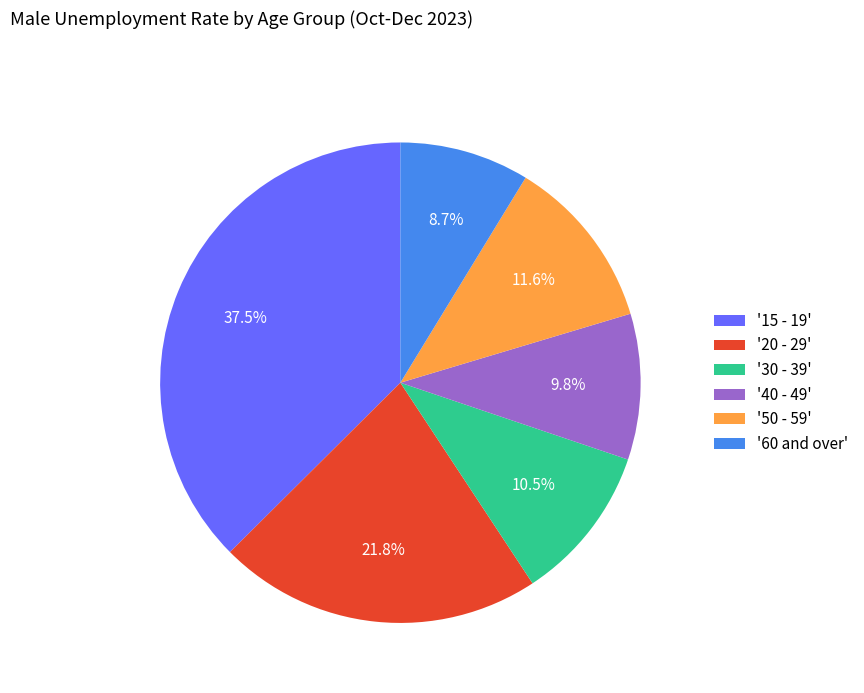

What is the smallest slice in the pie chart?

'60 and over'